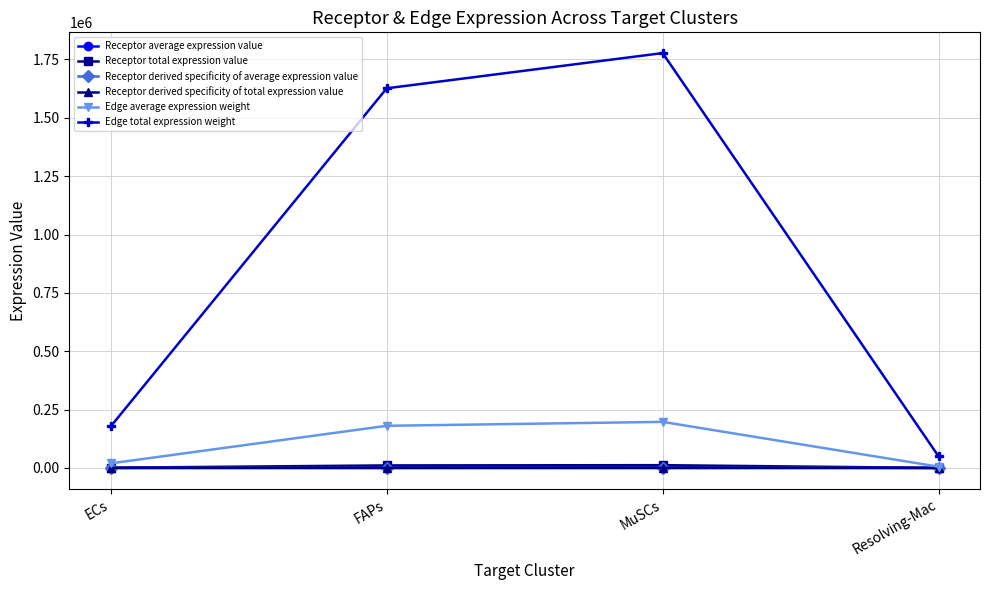

The Receptor average expression value series shows 166.2 at Resolving-Mac. True or false?

False